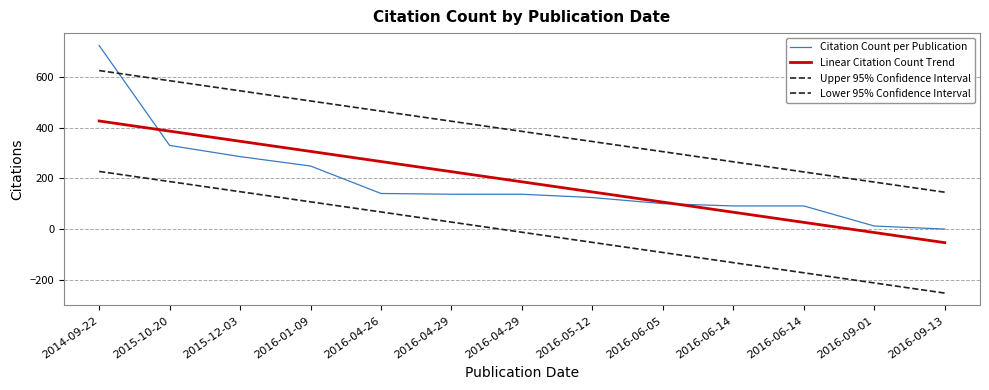

Is this an area chart (filled region under the line)?

No